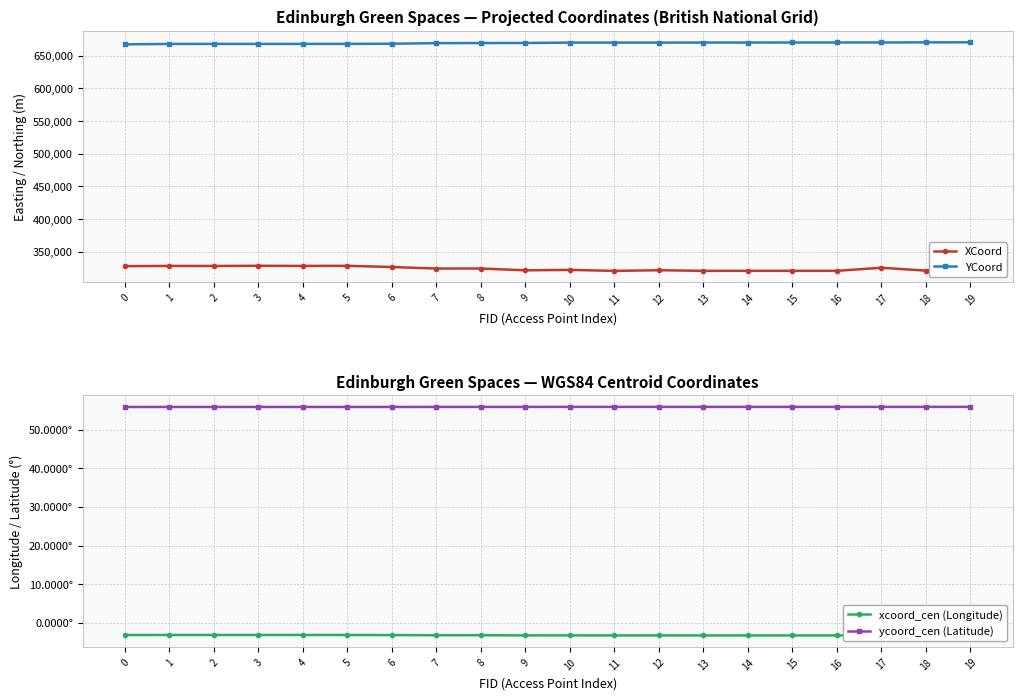

What is the value of the xcoord_cen (Longitude) point at the 2nd from the left?

-3.1